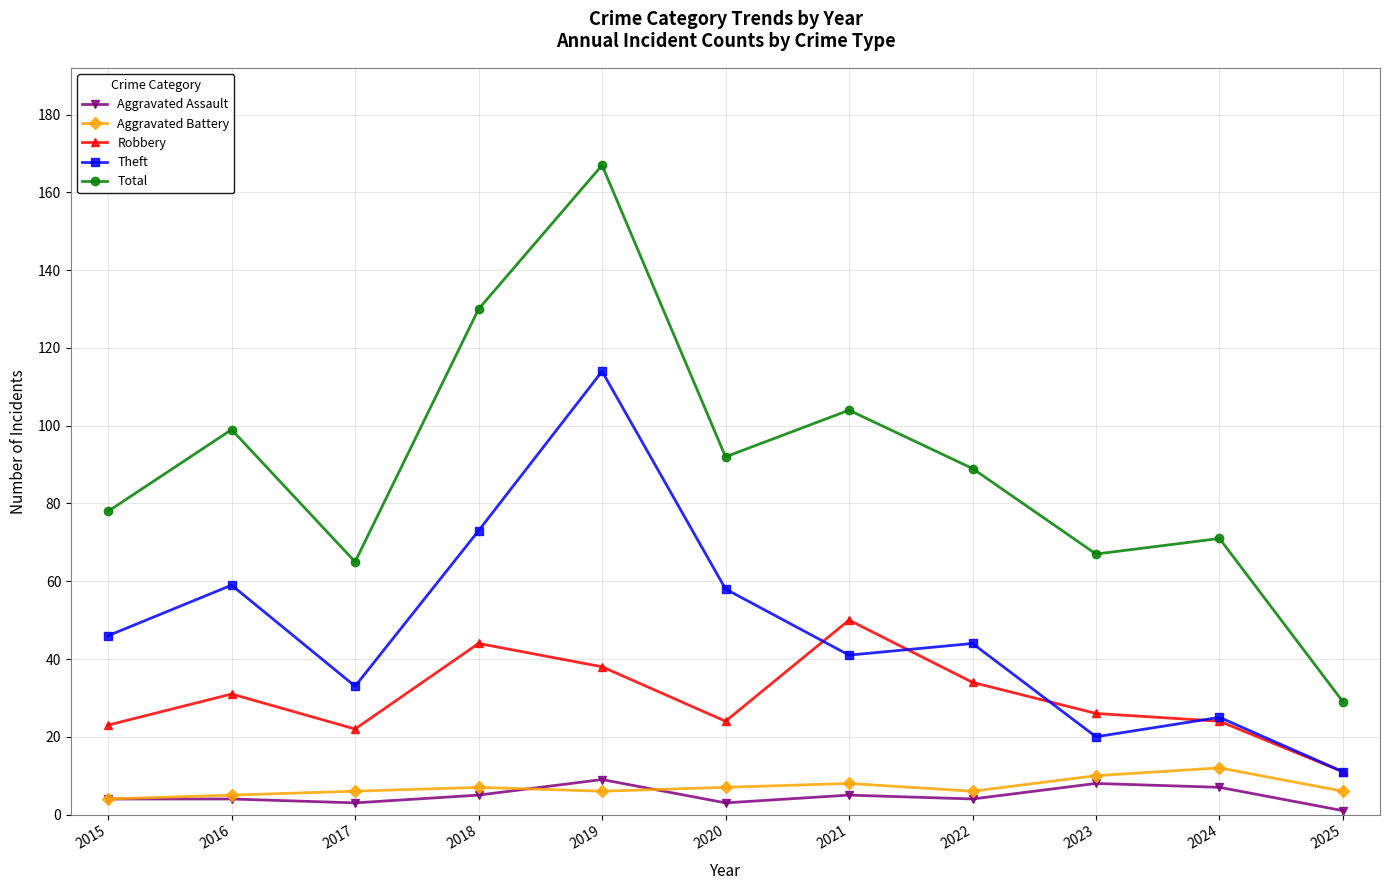

Rank the categories by Total value from lowest to highest.

2025, 2017, 2023, 2024, 2015, 2022, 2020, 2016, 2021, 2018, 2019